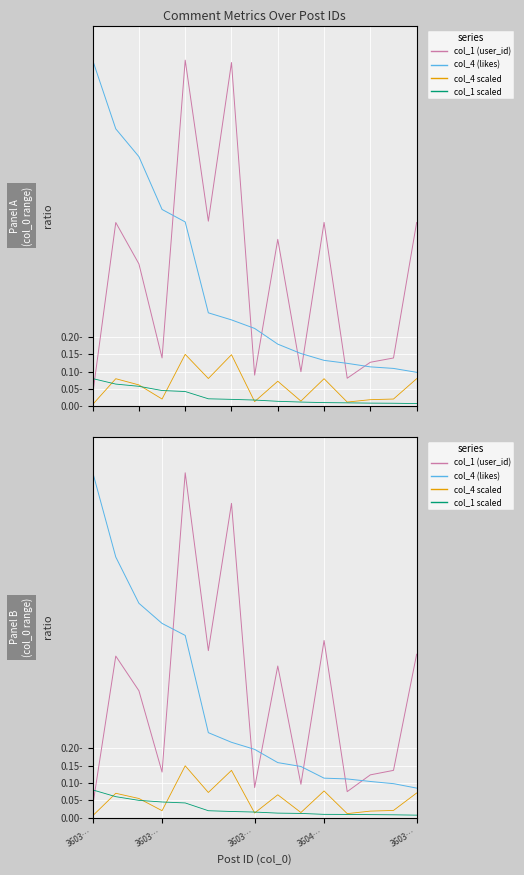

What are all the series names shown in the legend?

col_1 (user_id), col_4 (likes), col_4 scaled, col_1 scaled